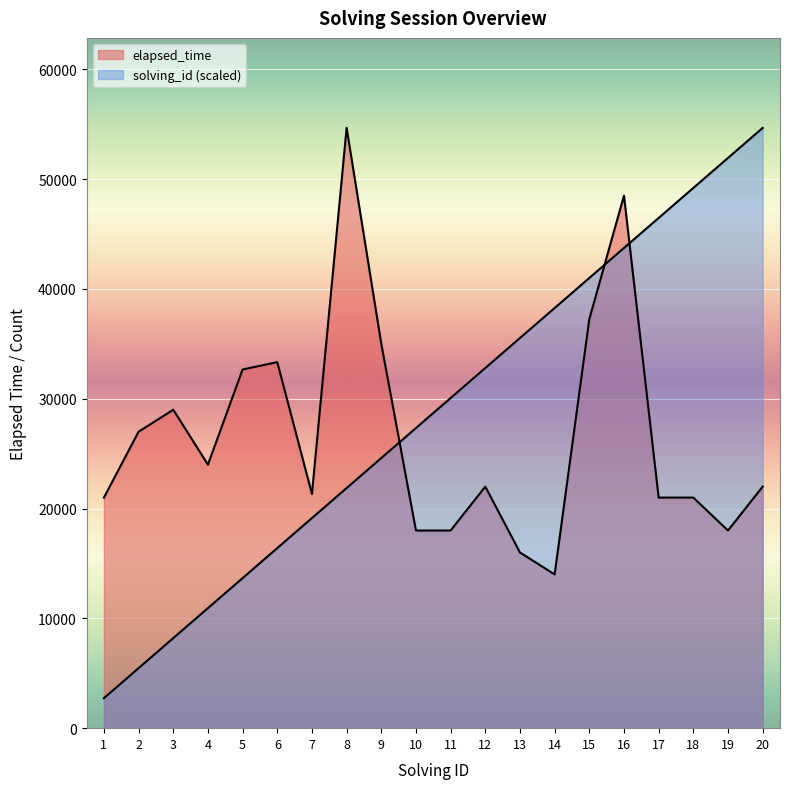

What is the greatest value displayed?

54666.0